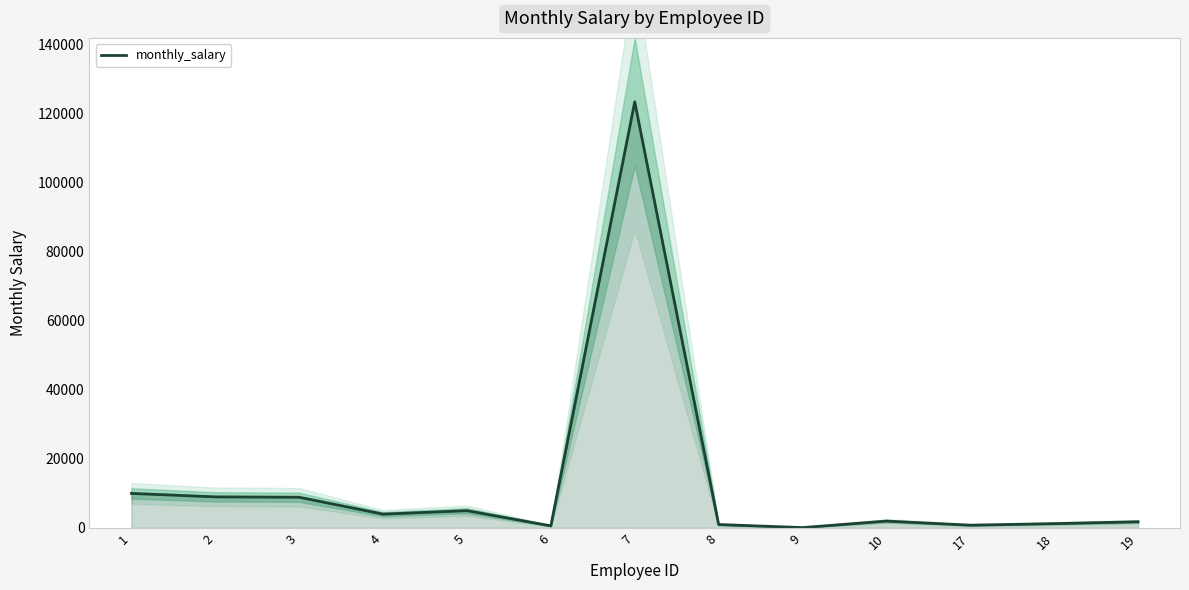

What is the value of the 6th point from the left?

600